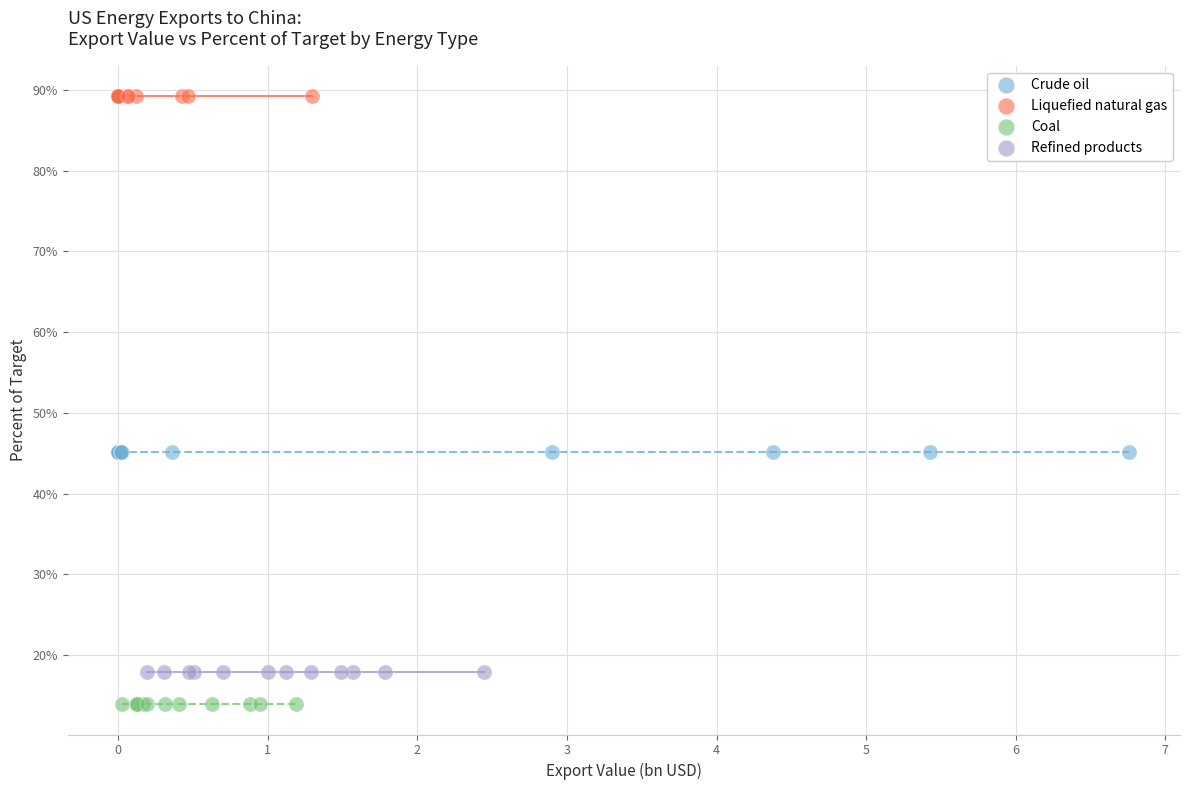

What are all the series names shown in the legend?

Crude oil, Liquefied natural gas, Coal, Refined products